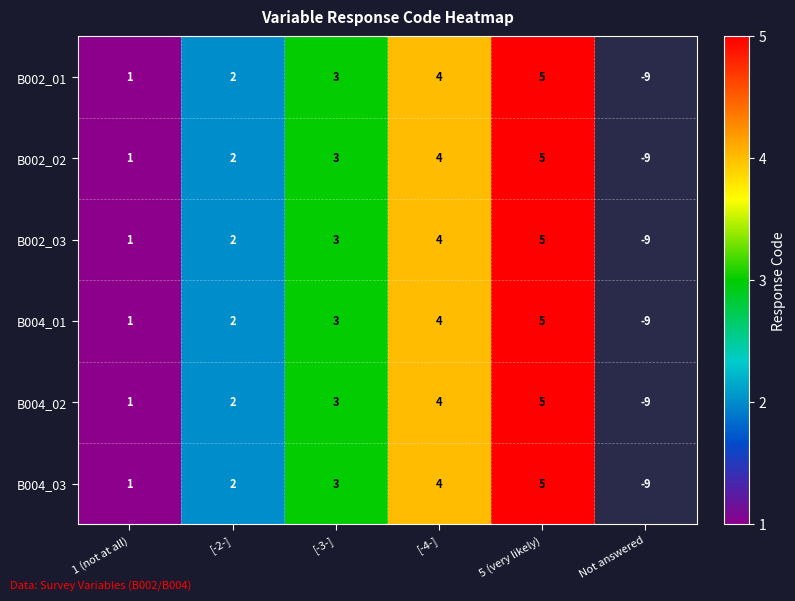

What is the smallest value displayed?

1.0